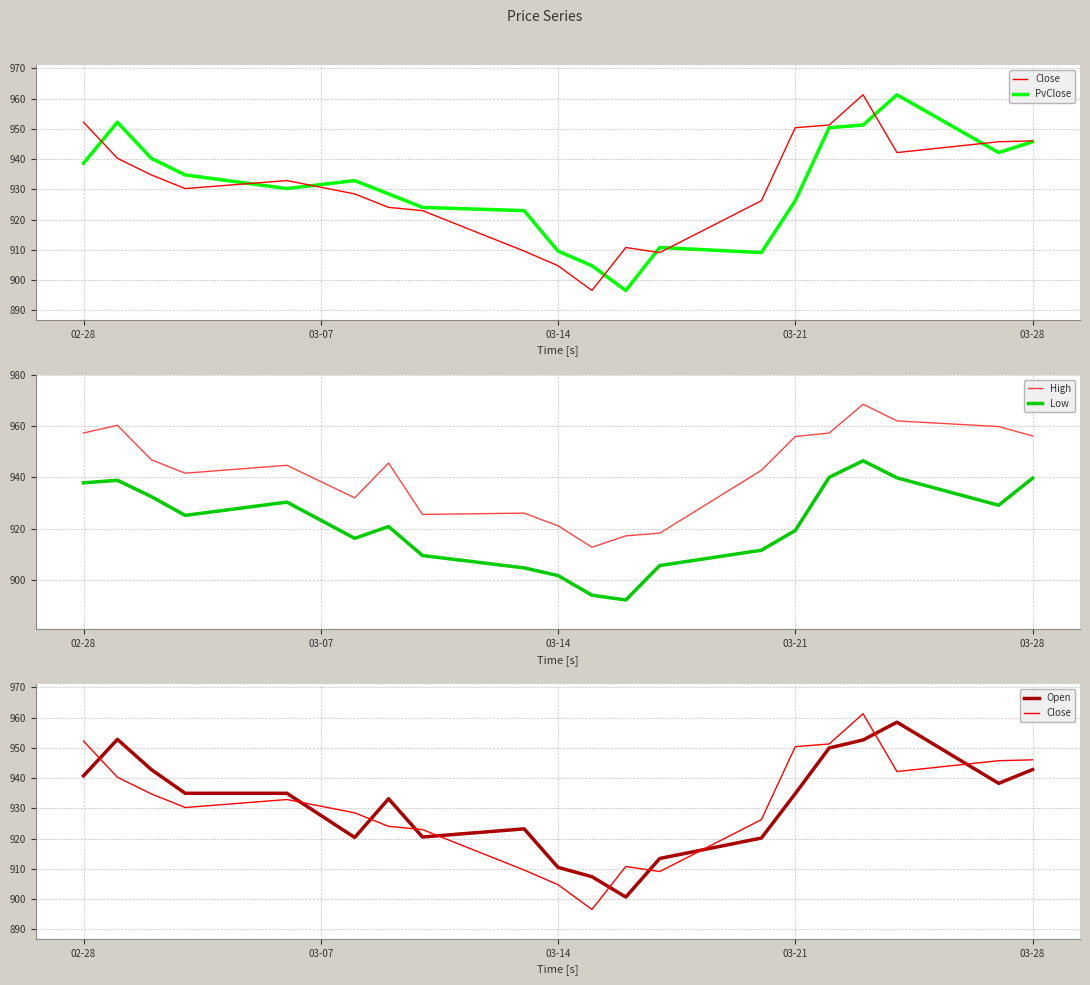

Which series has the largest total across all categories?

High